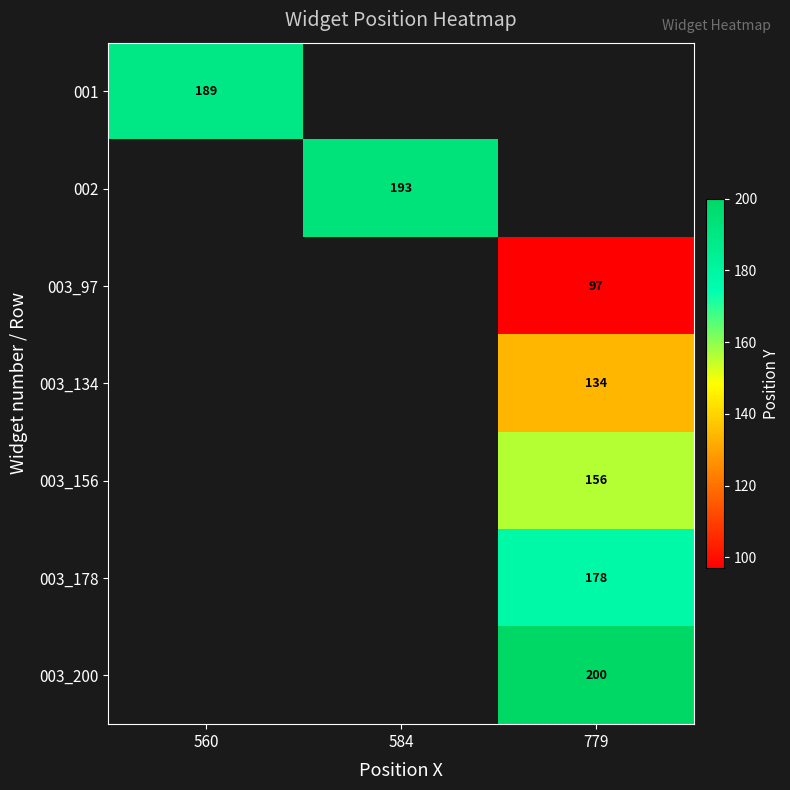

True or false: 003_156 has a value of 67 at 779.

False